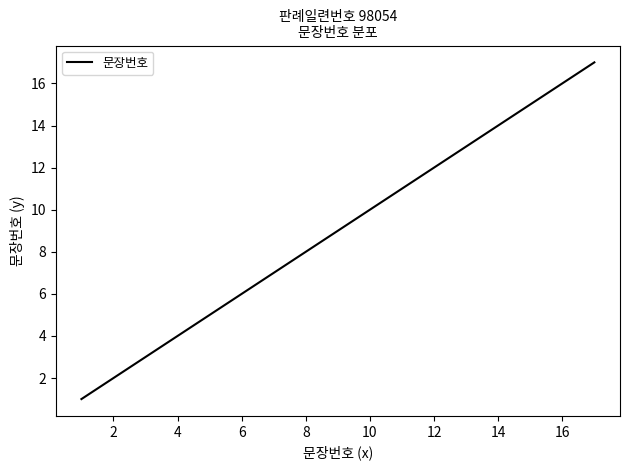

What is the difference between the maximum and minimum values?

16